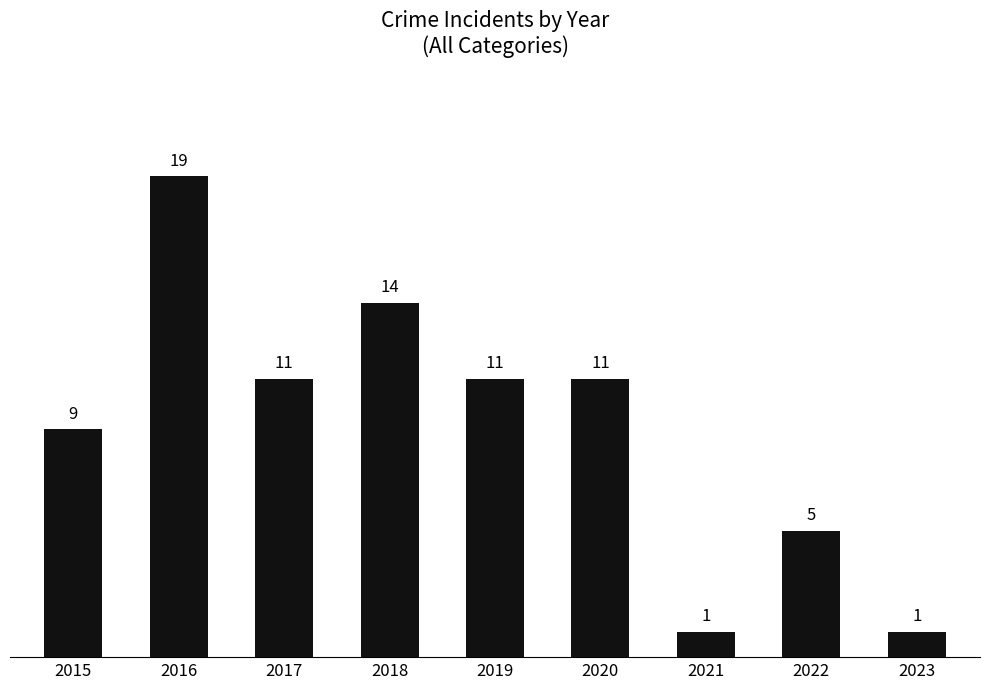

Are the bars grouped side by side (vs. stacked)?

No